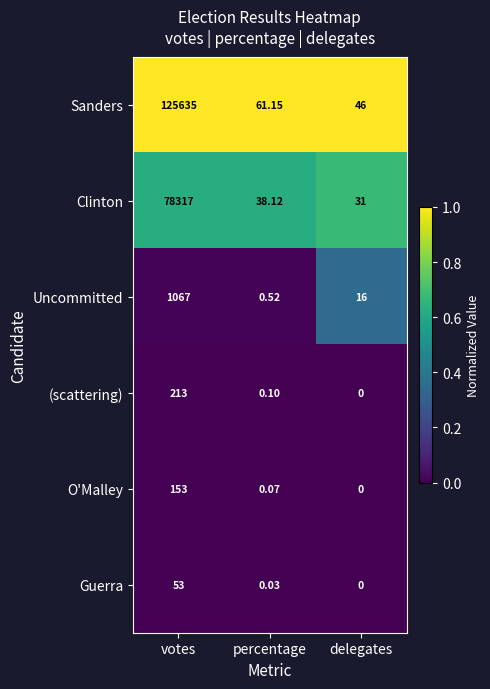

What is the total value across all series at percentage?

100.0